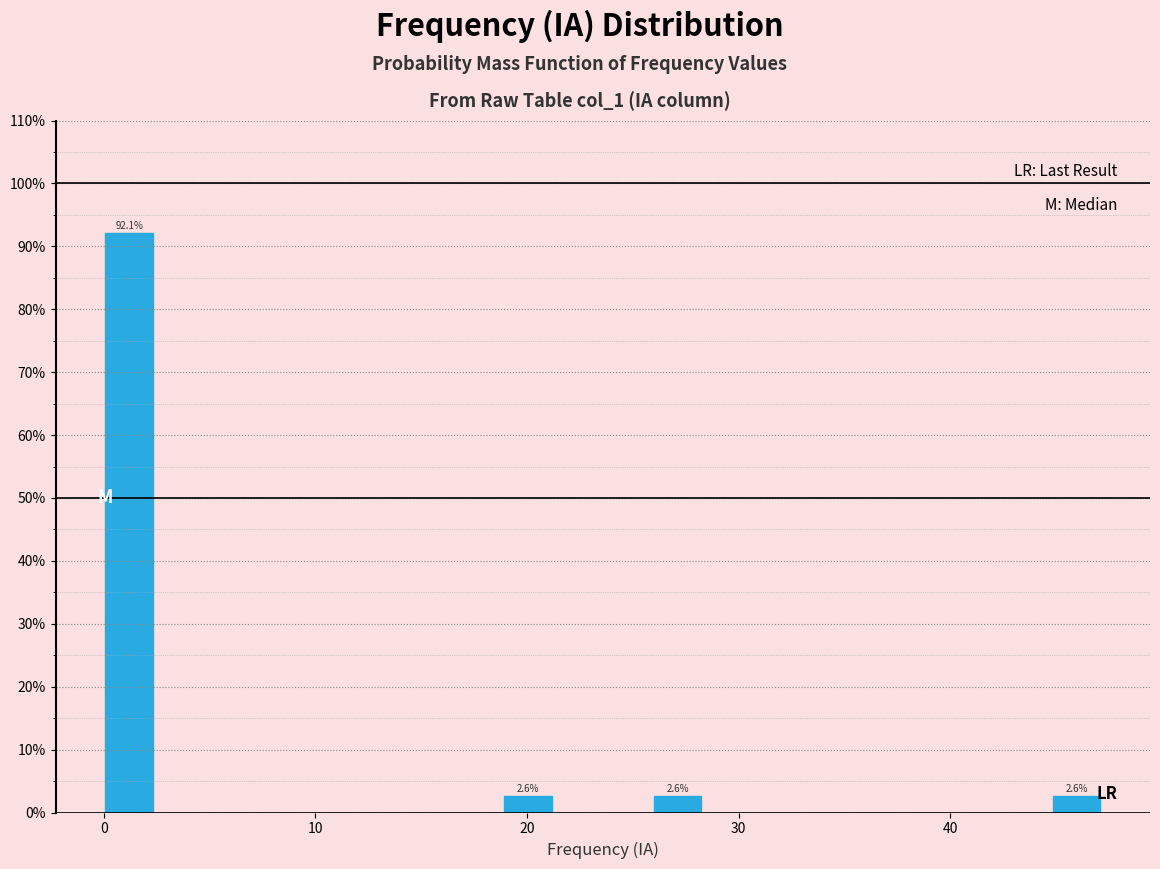

Around what value on the x-axis is the tallest bar? Give the approximate position of its centre, as read against the axis.

1